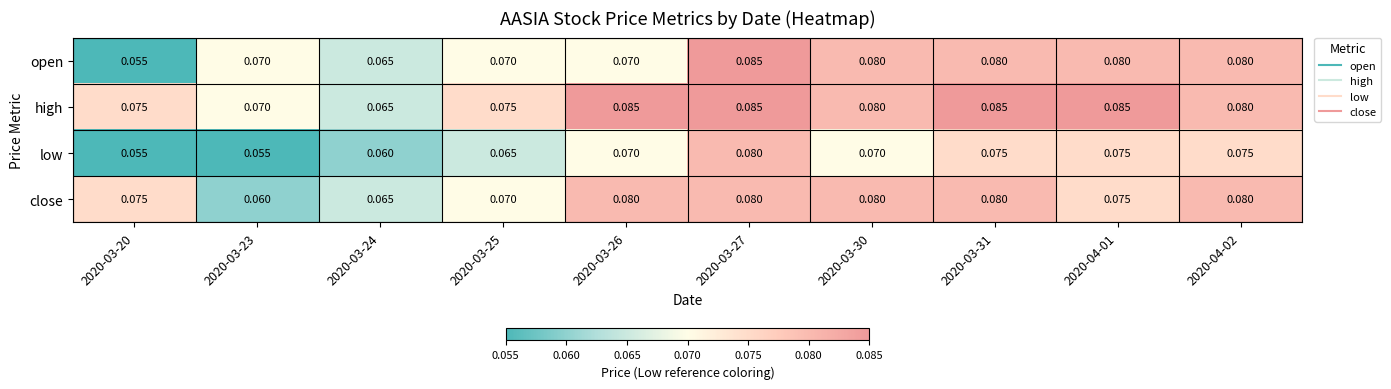

Between 2020-03-24 and 2020-04-01, which series saw the biggest shift?

high